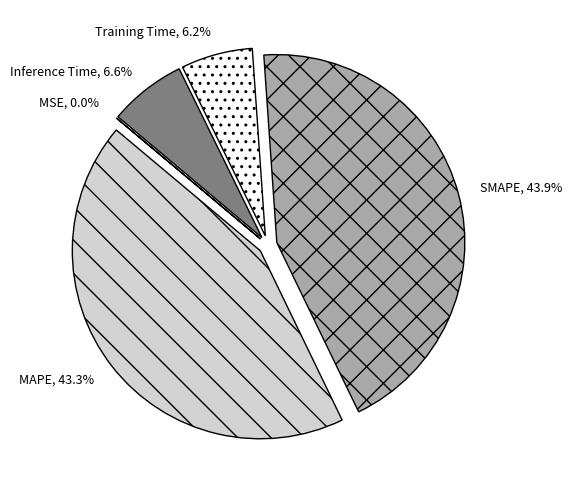

What percentage is the Training Time slice, to the nearest percent?

6%